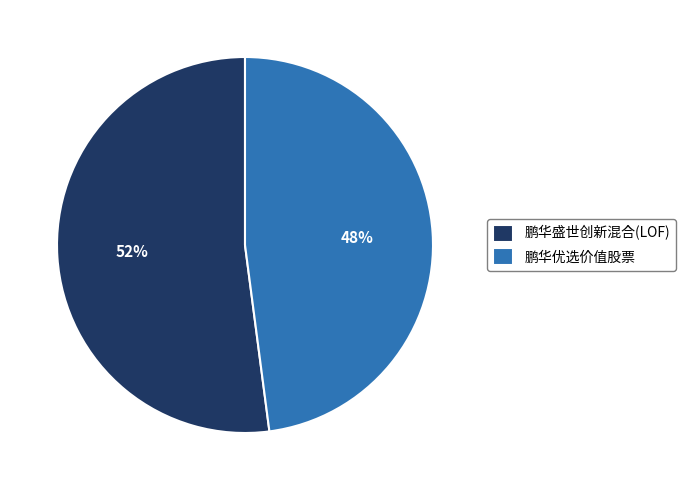

How many segments does this pie chart have?

2